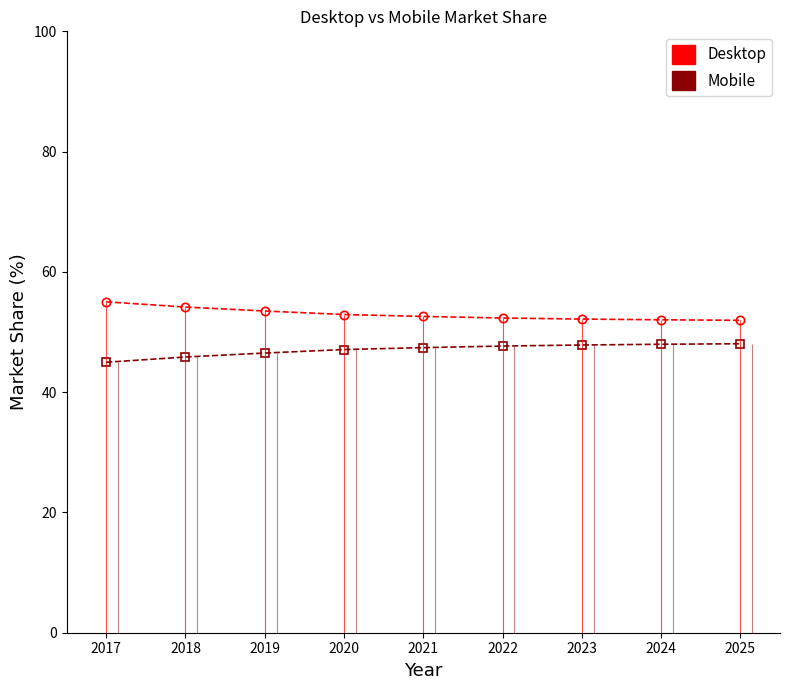

True or false: Desktop and Mobile intersect in this chart.

False